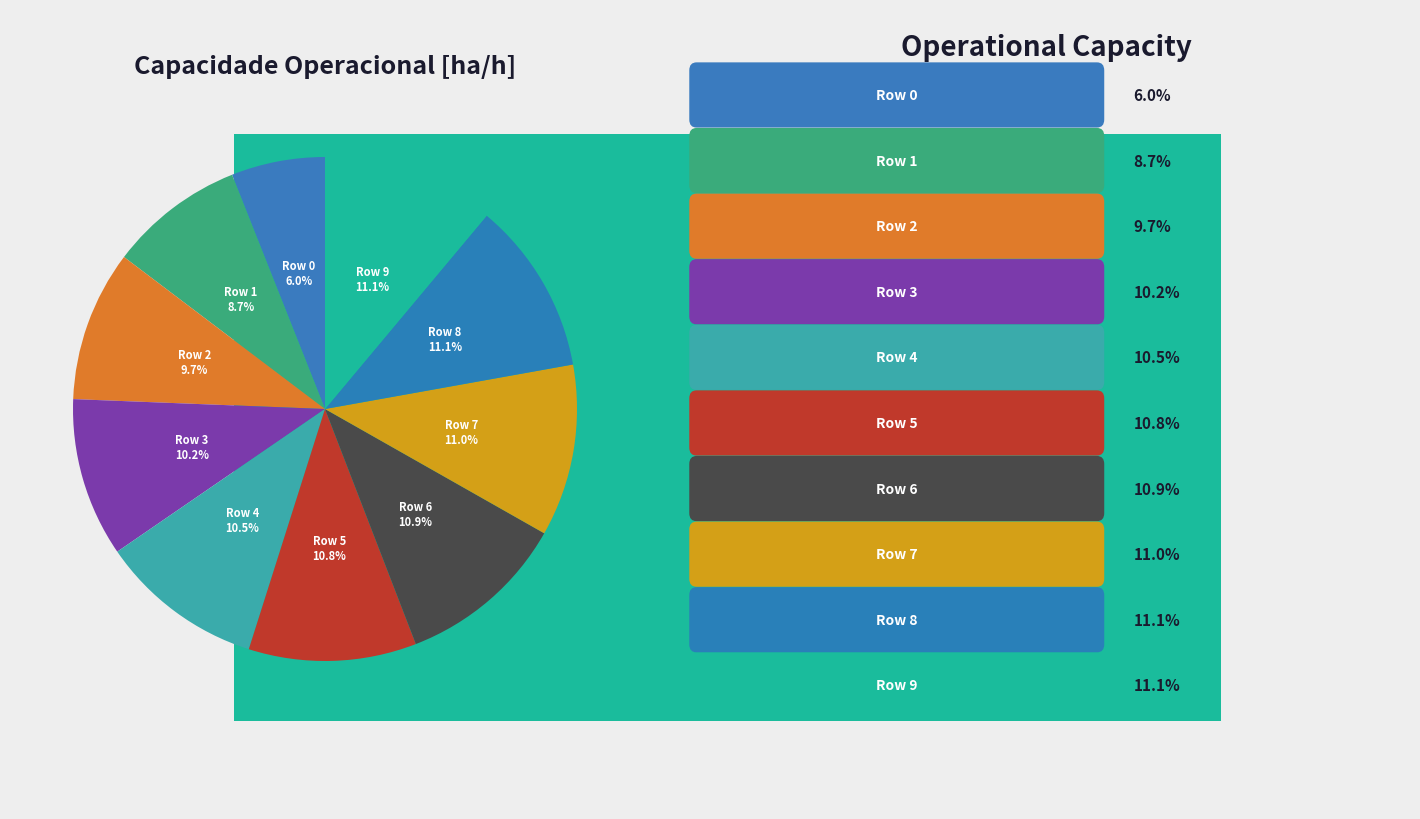

Is 0 the majority of the pie?

No